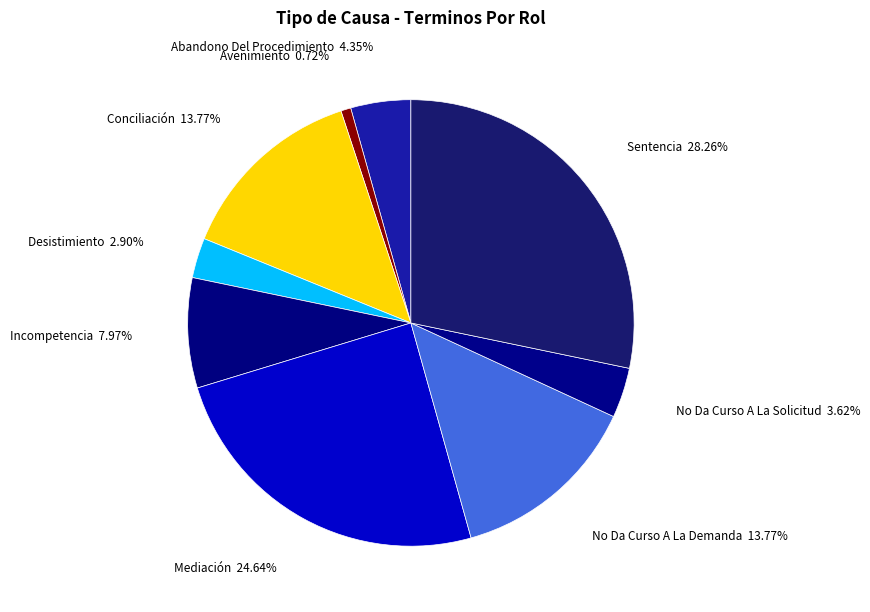

What is the total percentage of Mediación and Incompetencia?

32.6%